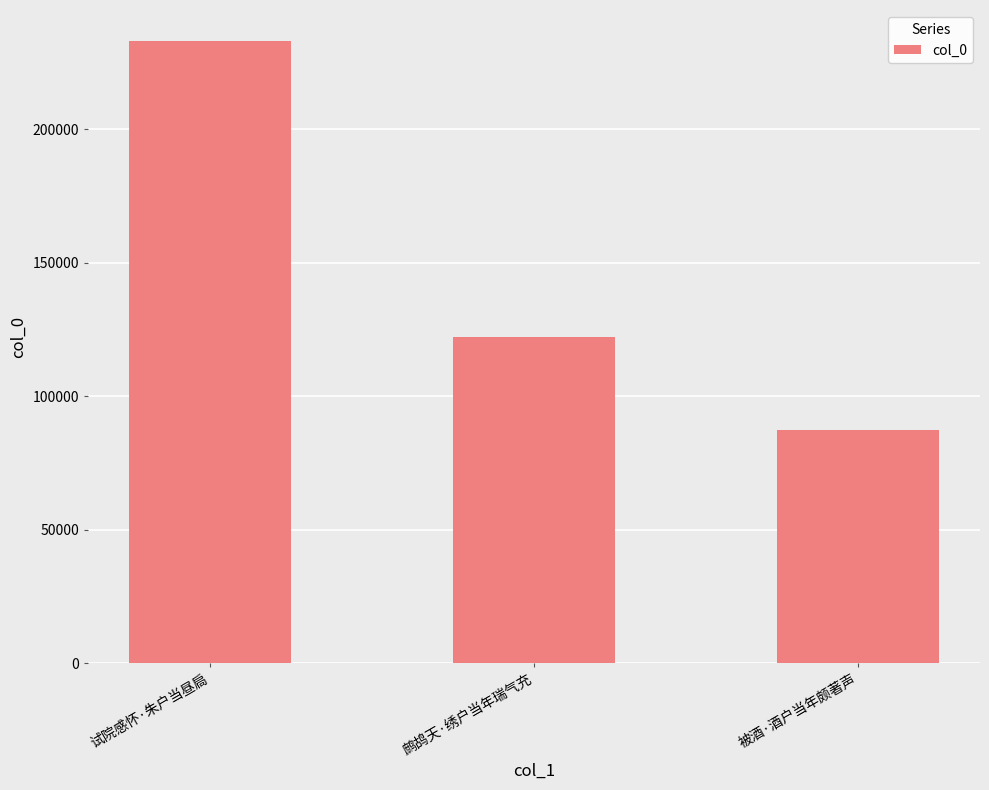

The chart shows a value of 115836 at 被酒·酒户当年颇著声. True or false?

False